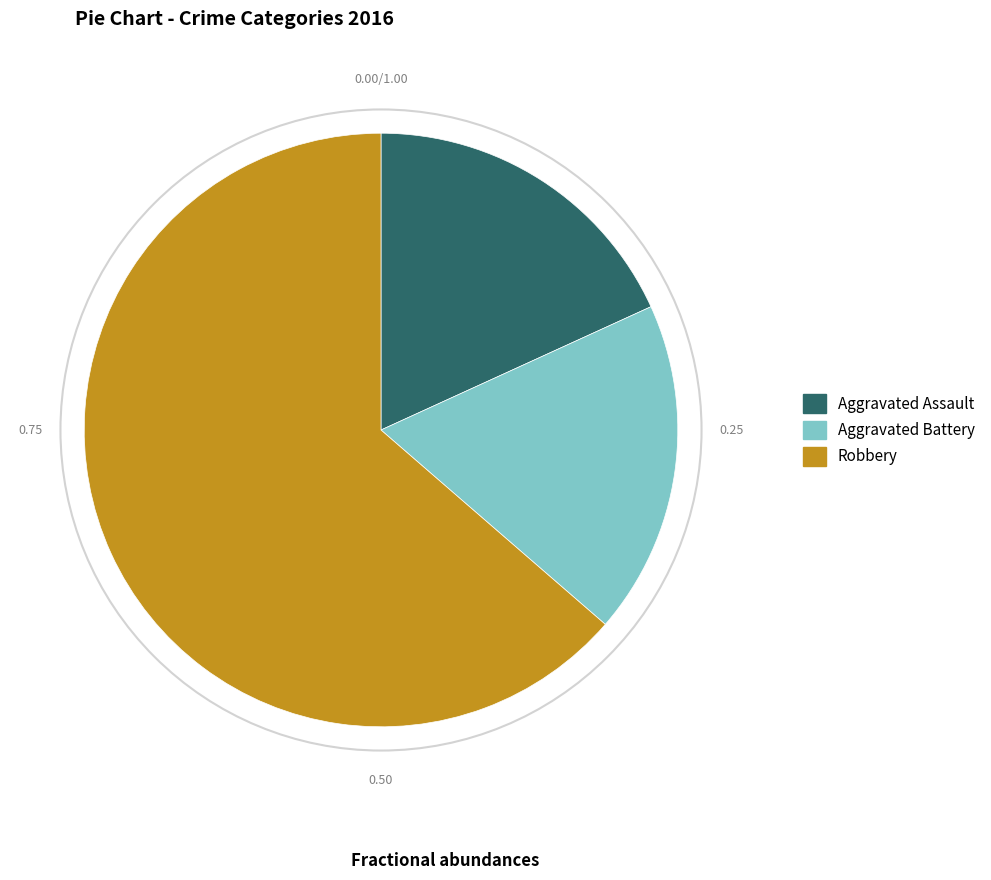

Between Aggravated Battery and Robbery, which is larger?

Robbery